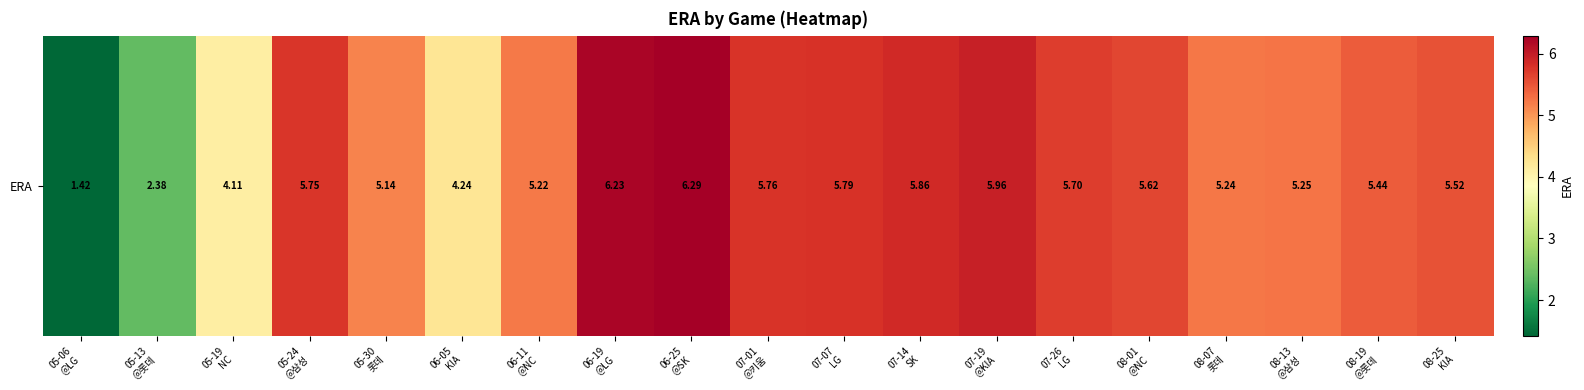

Which has a higher value, 07-07
LG or 05-06
@LG?

07-07
LG